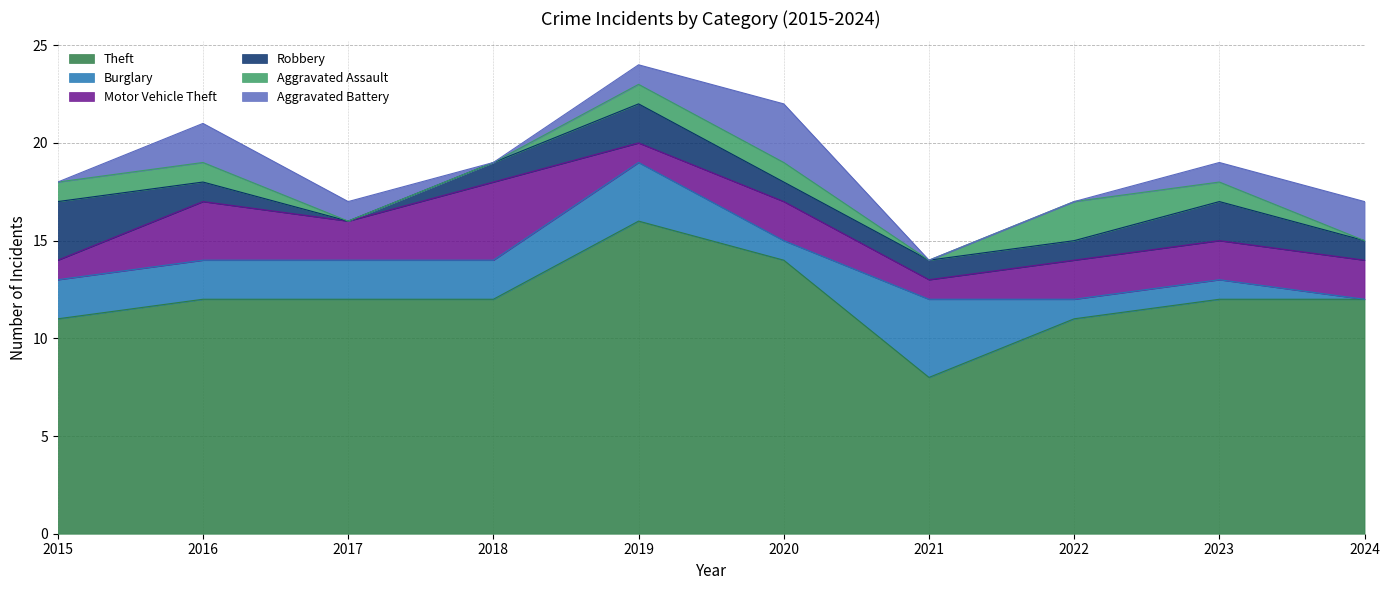

Reading left to right, transcribe all the data shown in this chart.

Theft: 11	12	12	12	16	14	8	11	12	12
Burglary: 2	2	2	2	3	1	4	1	1	0
Motor Vehicle Theft: 1	3	2	4	1	2	1	2	2	2
Robbery: 3	1	0	1	2	1	1	1	2	1
Aggravated Assault: 1	1	0	0	1	1	0	2	1	0
Aggravated Battery: 0	2	1	0	1	3	0	0	1	2